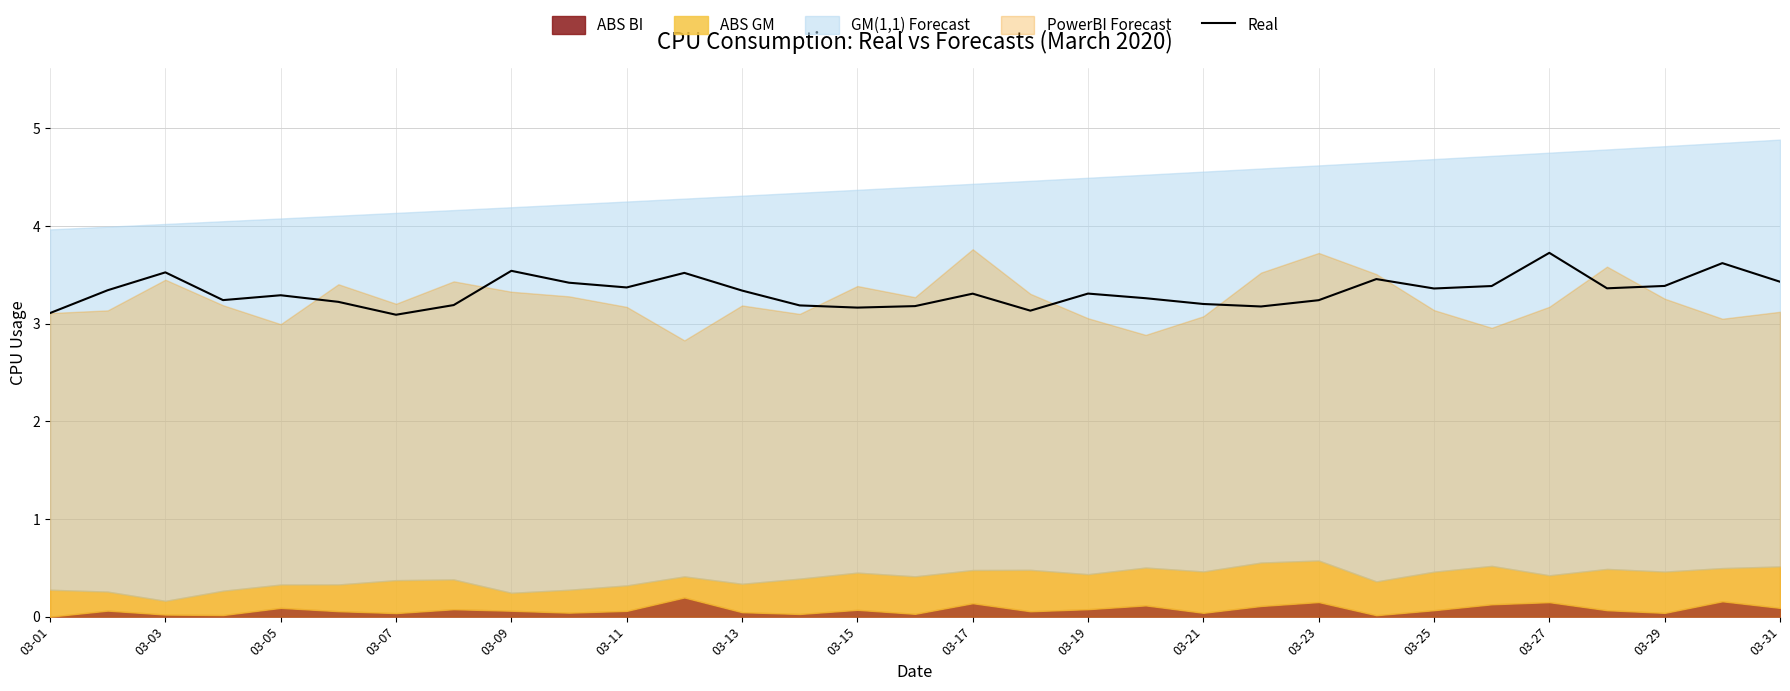

What is the difference between the second highest and second lowest values?

0.5